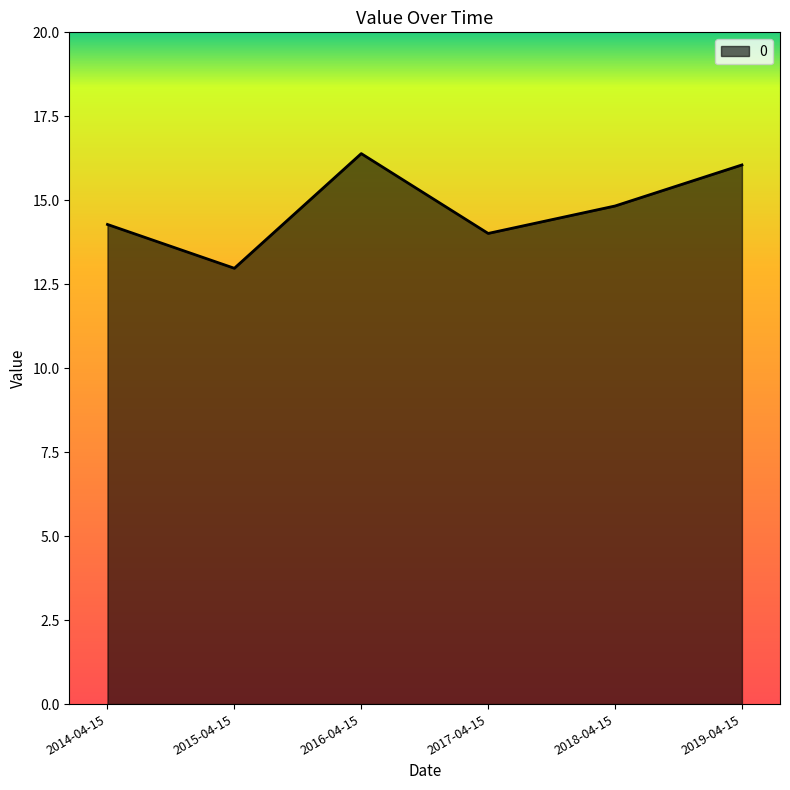

Reading right to left, extract all data points from this chart.

2019-04-15=16.1	2018-04-15=14.8	2017-04-15=14.0	2016-04-15=16.4	2015-04-15=13.0	2014-04-15=14.3